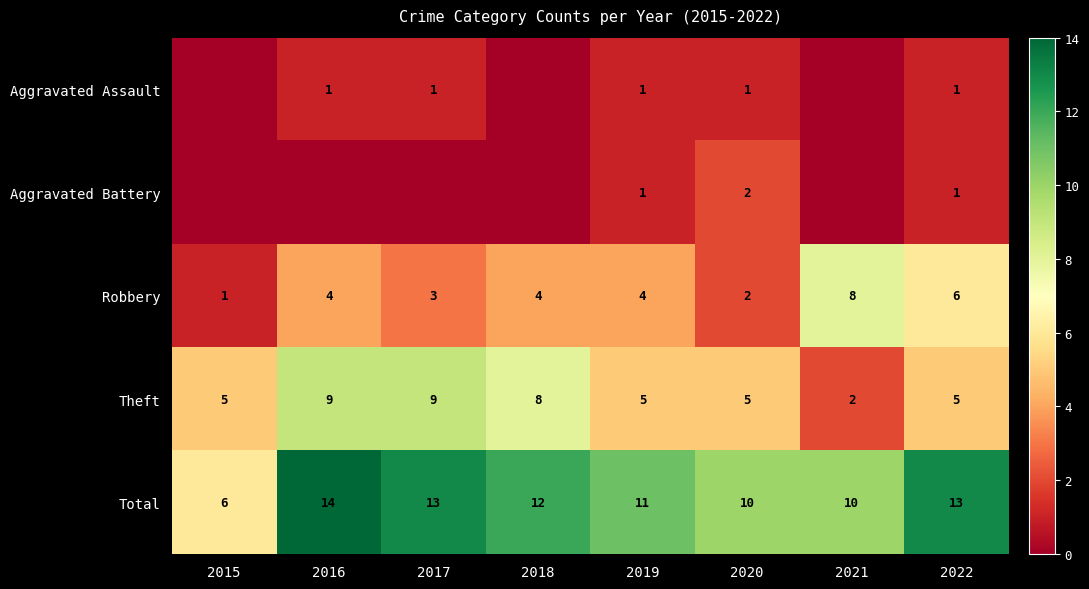

True or false: Total has a value of 17 at 2020.

False